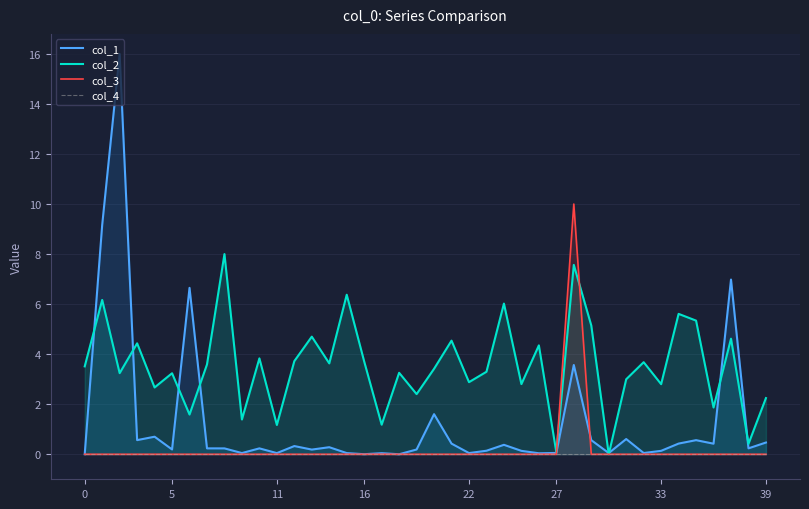

Which has a higher value, 13 or 15?

13